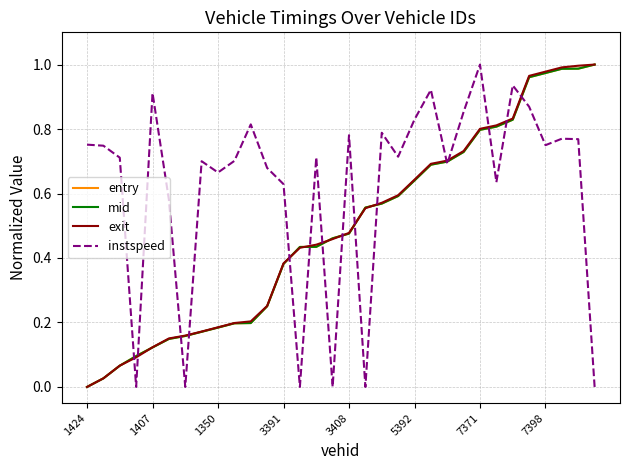

Which series has the largest total across all categories?

instspeed